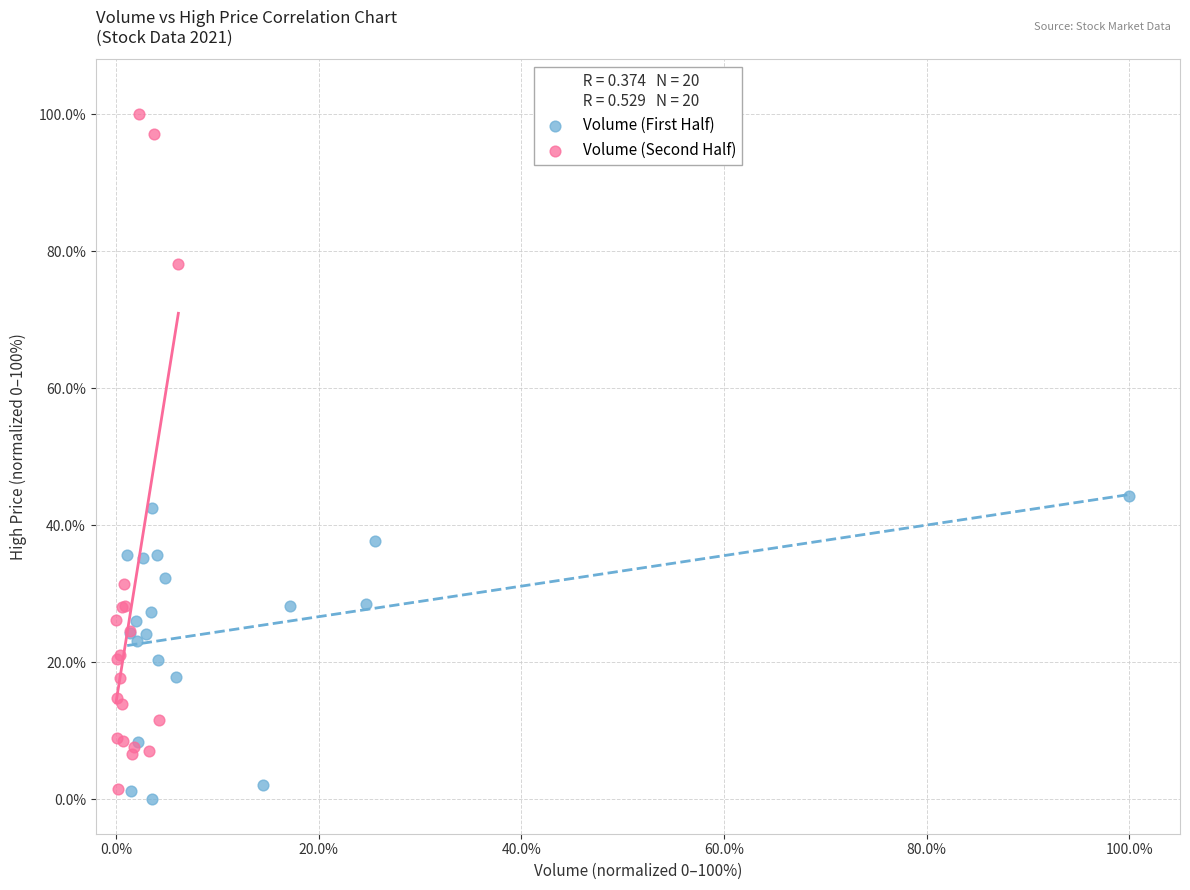

Which series reaches the maximum Y coordinate?

Volume (Second Half)